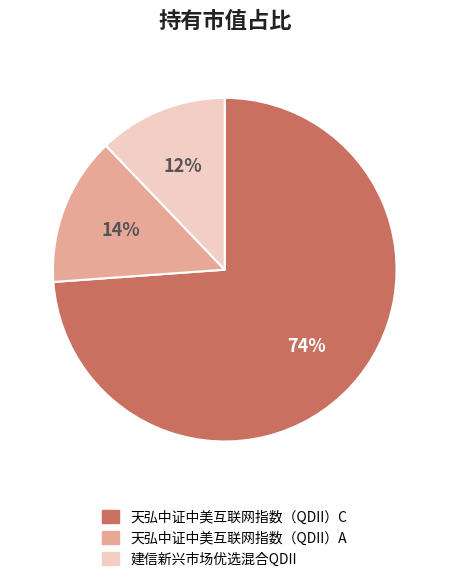

Does 建信新兴市场优选混合QDII represent more than half of the total?

No